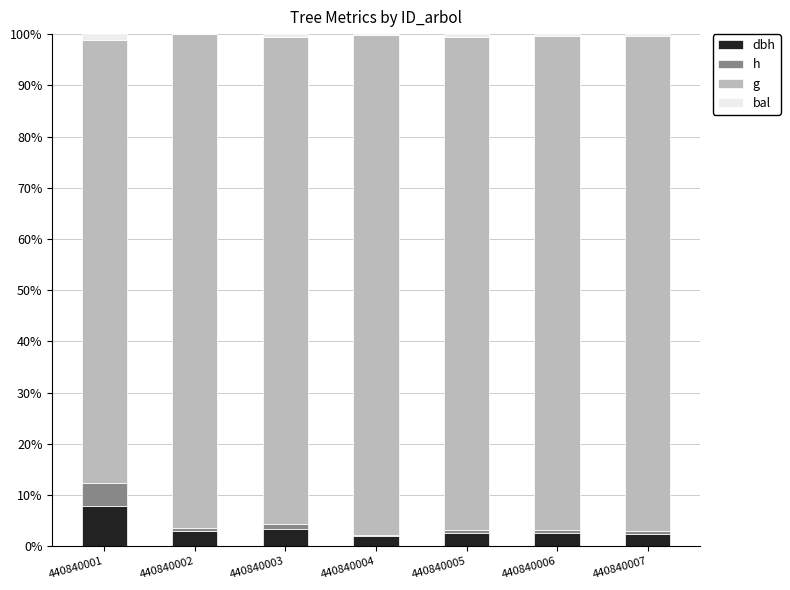

List the labels in order of g value, smallest first.

440840001, 440840003, 440840005, 440840002, 440840006, 440840007, 440840004